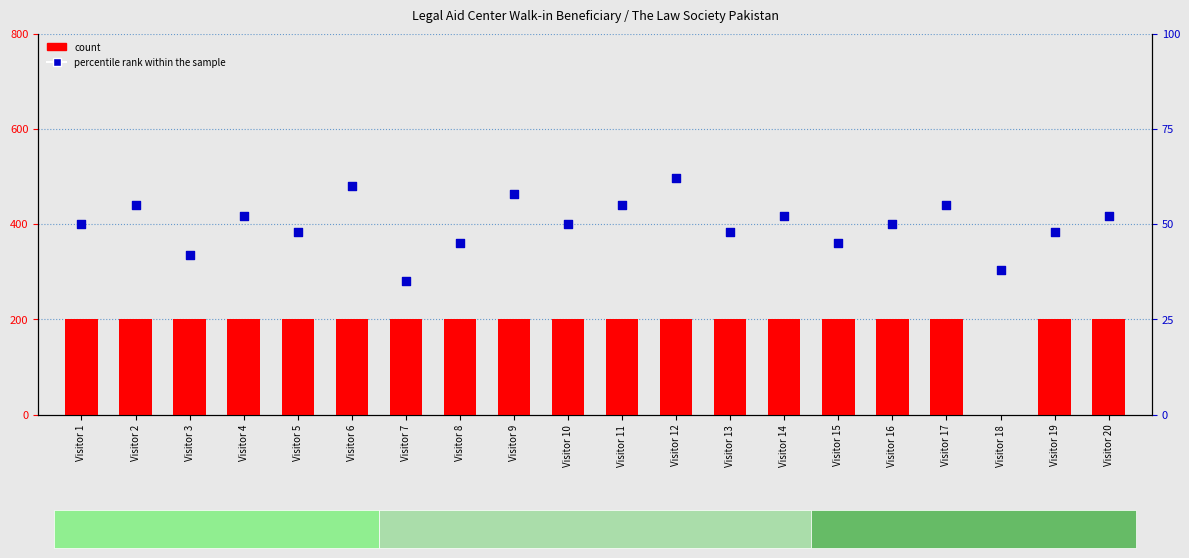

What is the total value across all series at Visitor 17?

255